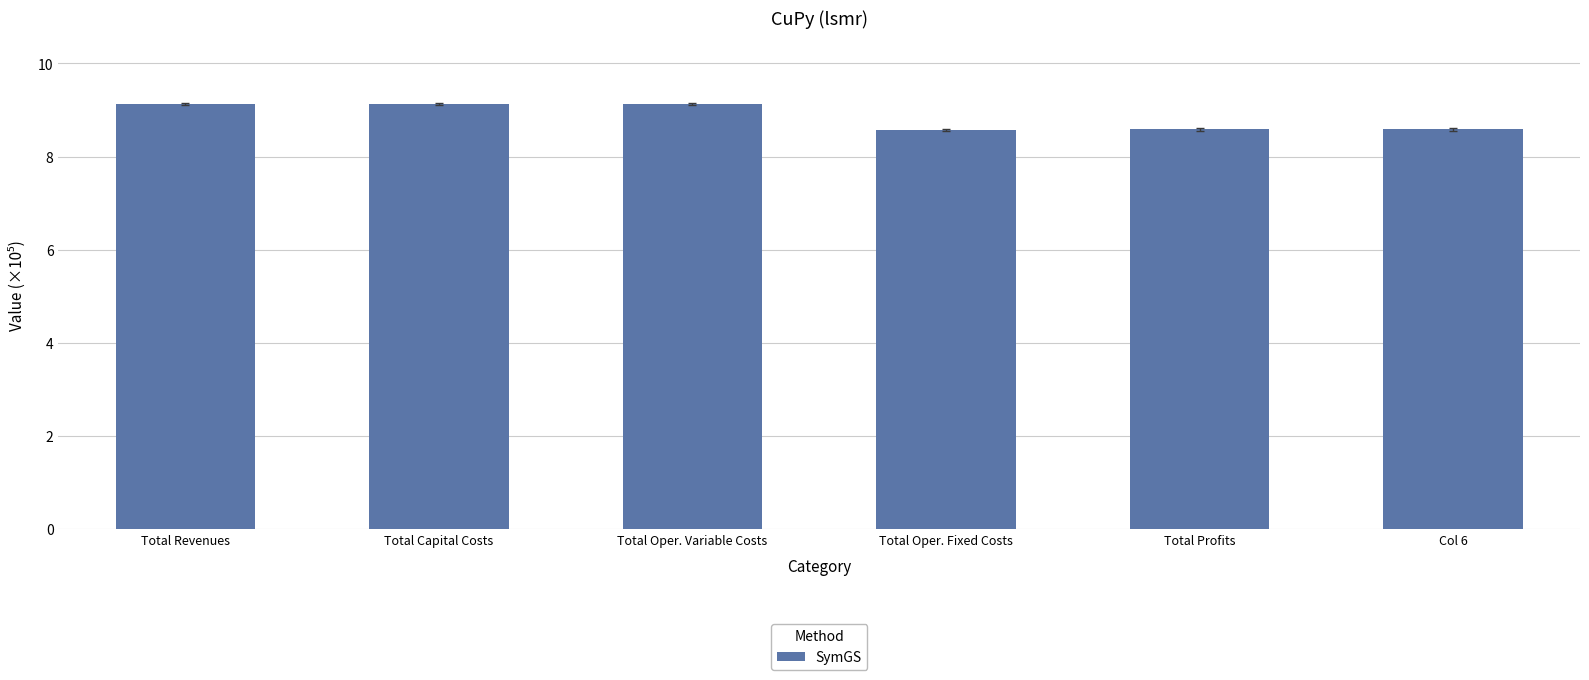

Where does the data first go above 9?

Total Revenues